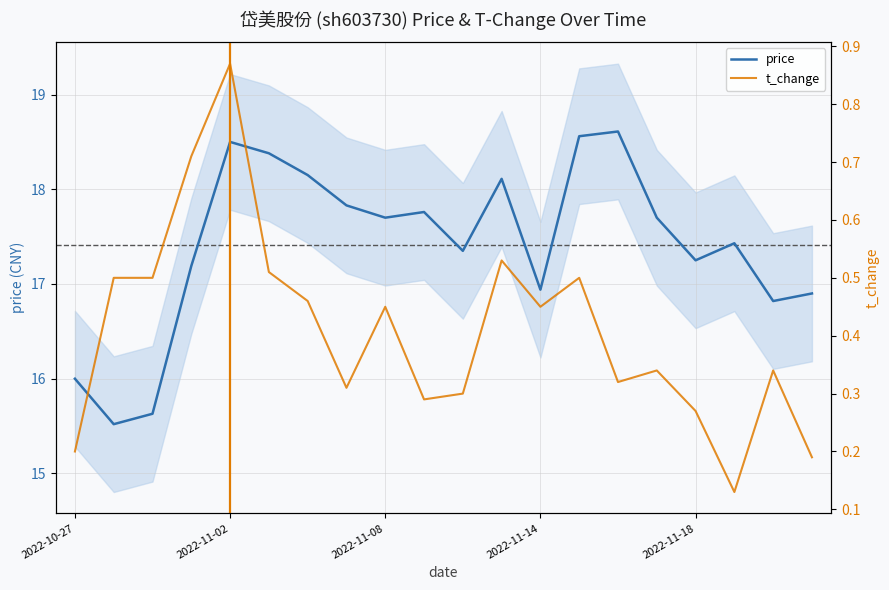

True or false: price and t_change cross at least once.

False